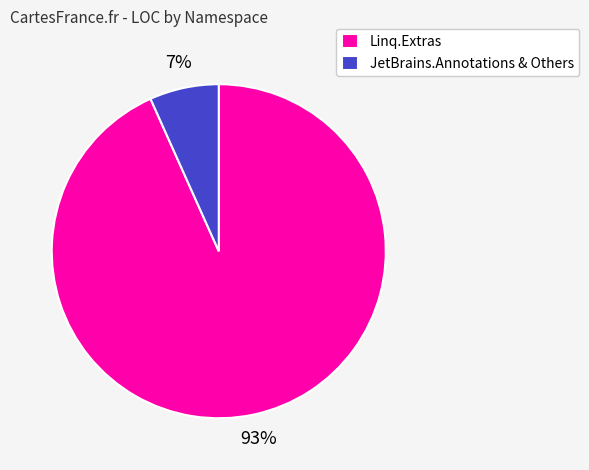

Is Linq.Extras the majority of the pie?

Yes